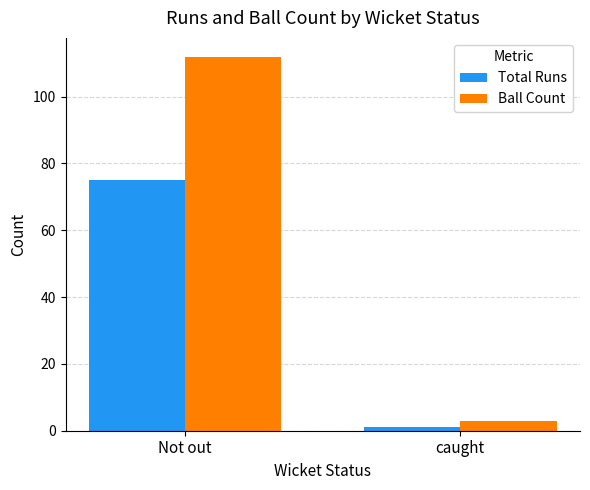

What is the average value of the Ball Count series?

58